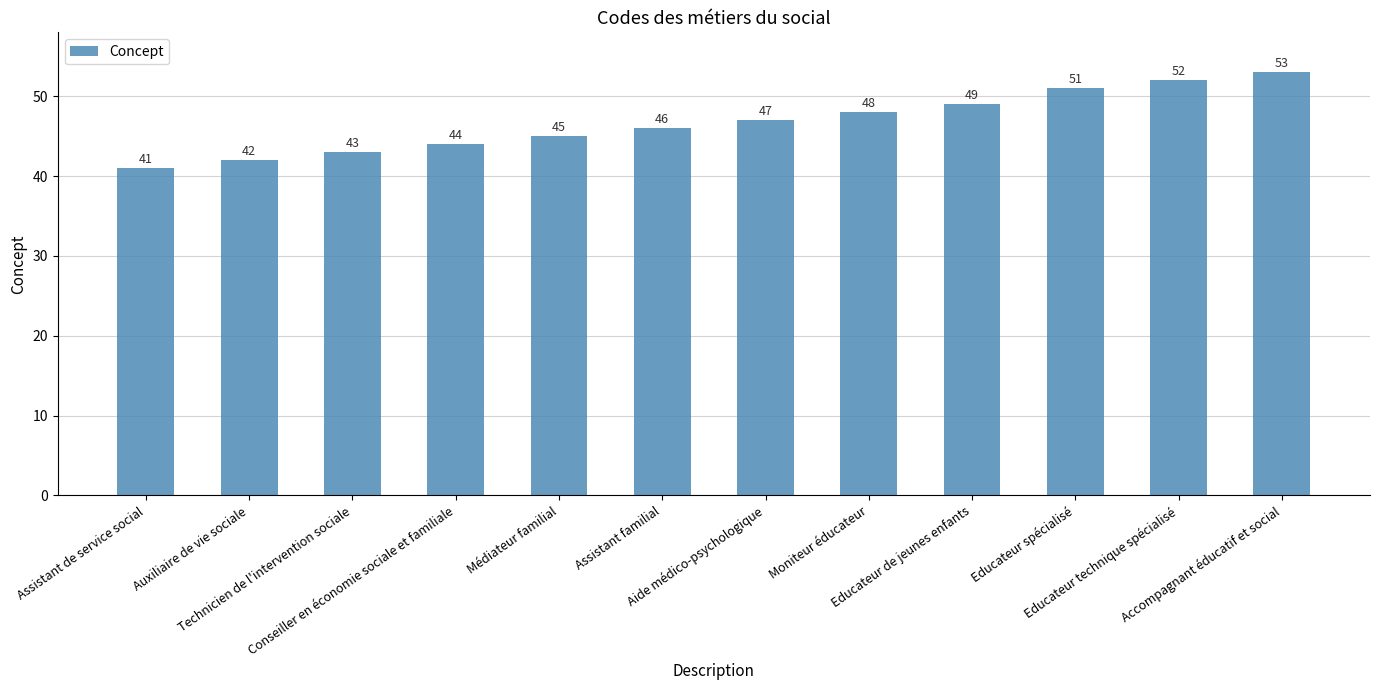

Are the bars horizontal?

No